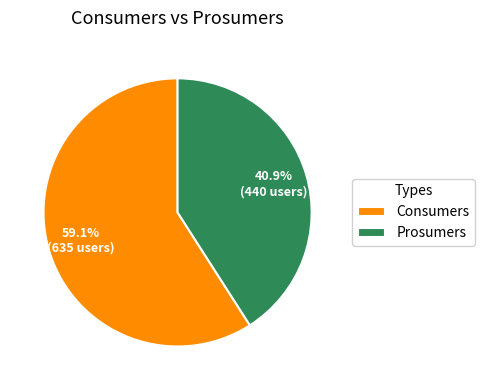

Does Consumers represent more than half of the total?

Yes